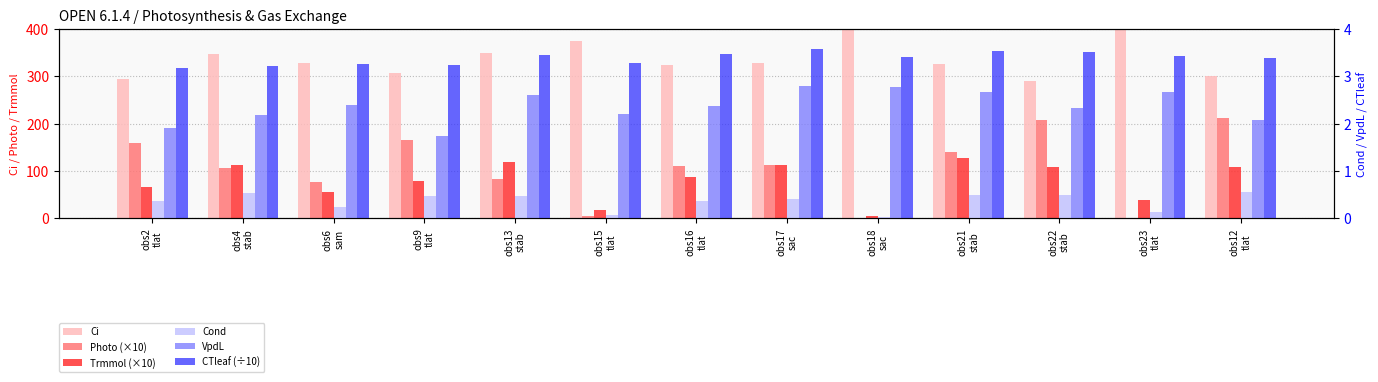

Which has a higher value, obs15
tlat or obs9
tlat?

obs15
tlat